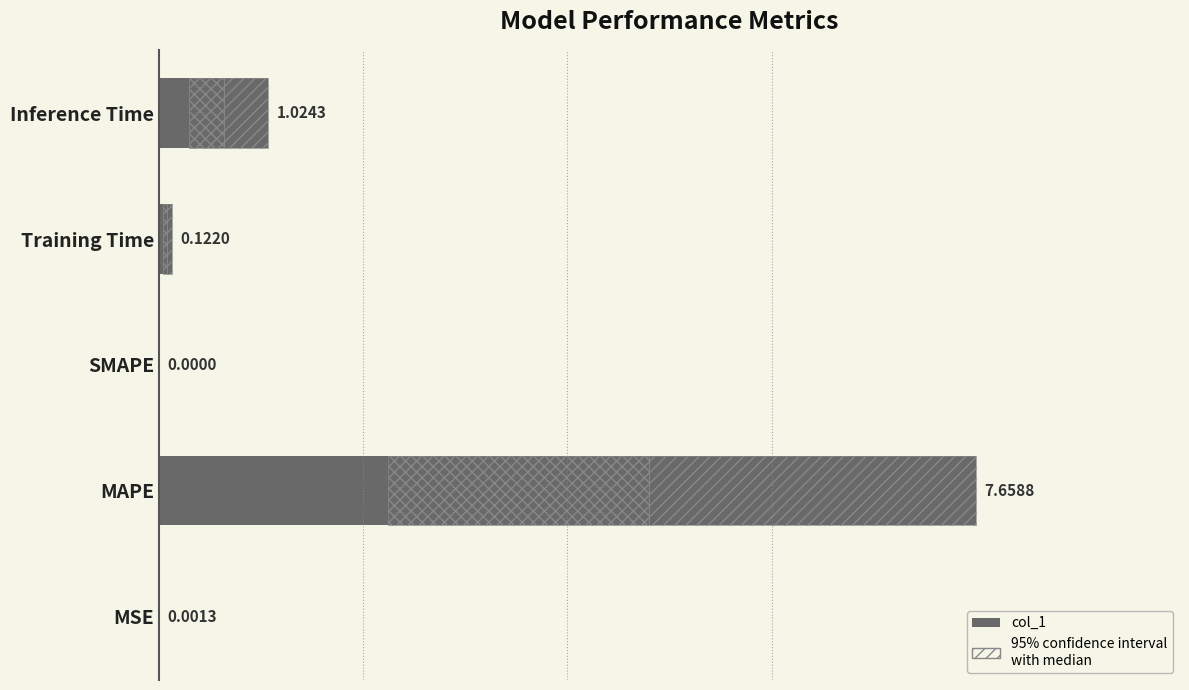

The value at Inference Time is 0.7. True or false?

False